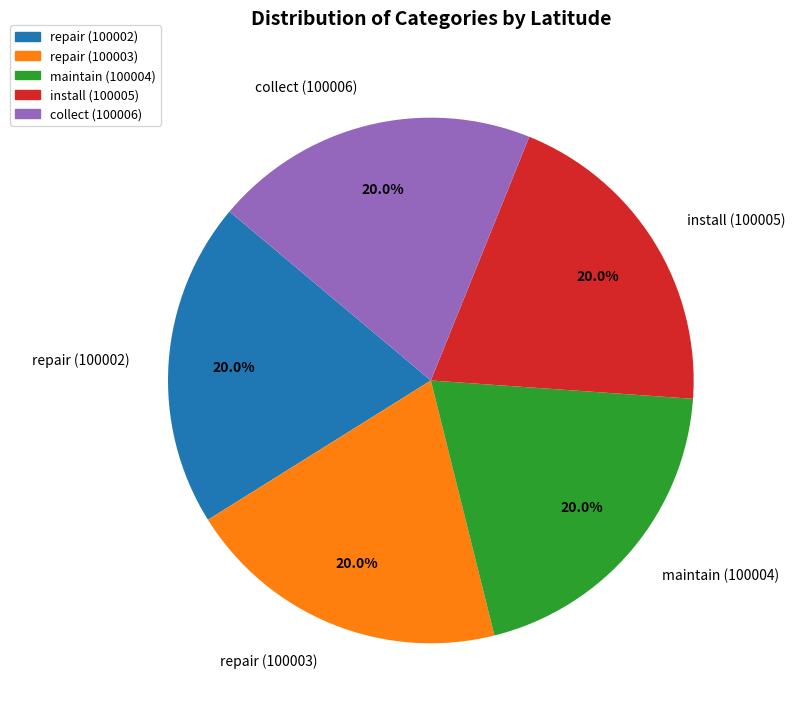

What percentage do repair (100002) and install (100005) together represent?

40.0%